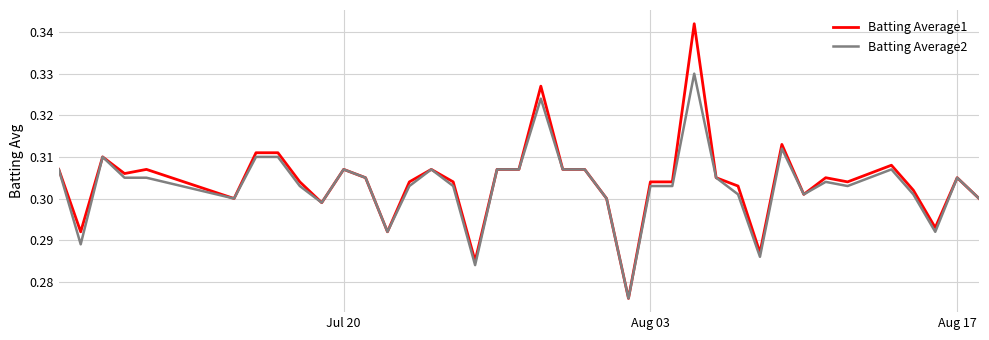

Which series has the widest spread of values?

Batting Average1